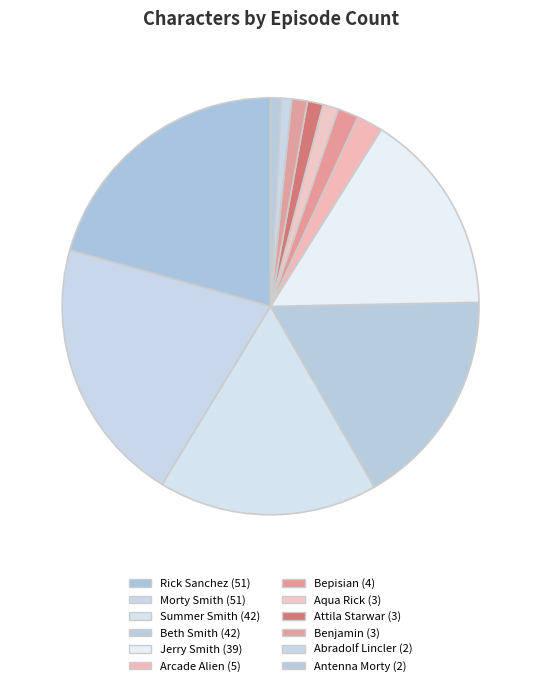

To the nearest percent, what is the difference between the Arcade Alien and Morty Smith slice percentages?

19%